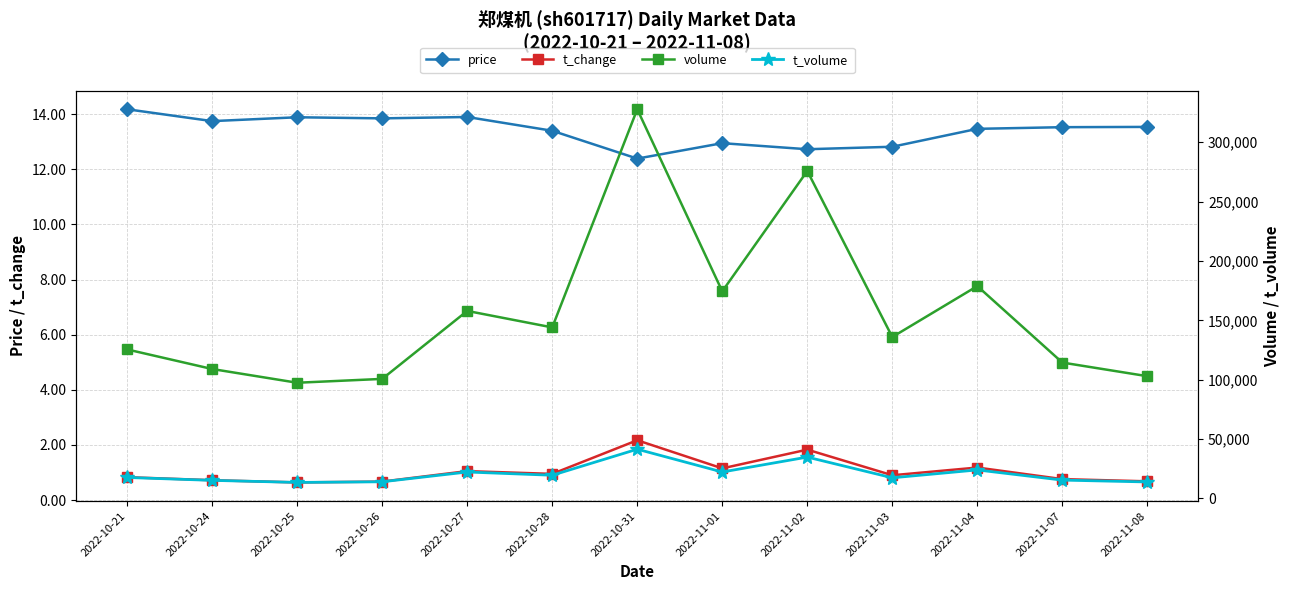

At which category does t_volume reach its first local valley?

2022-10-25